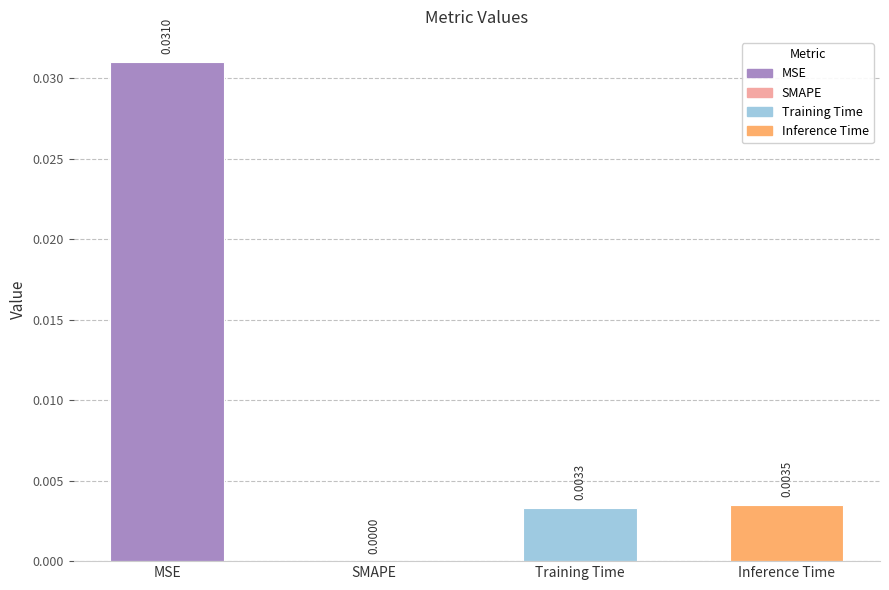

Where is the data nearest to the value 0?

SMAPE